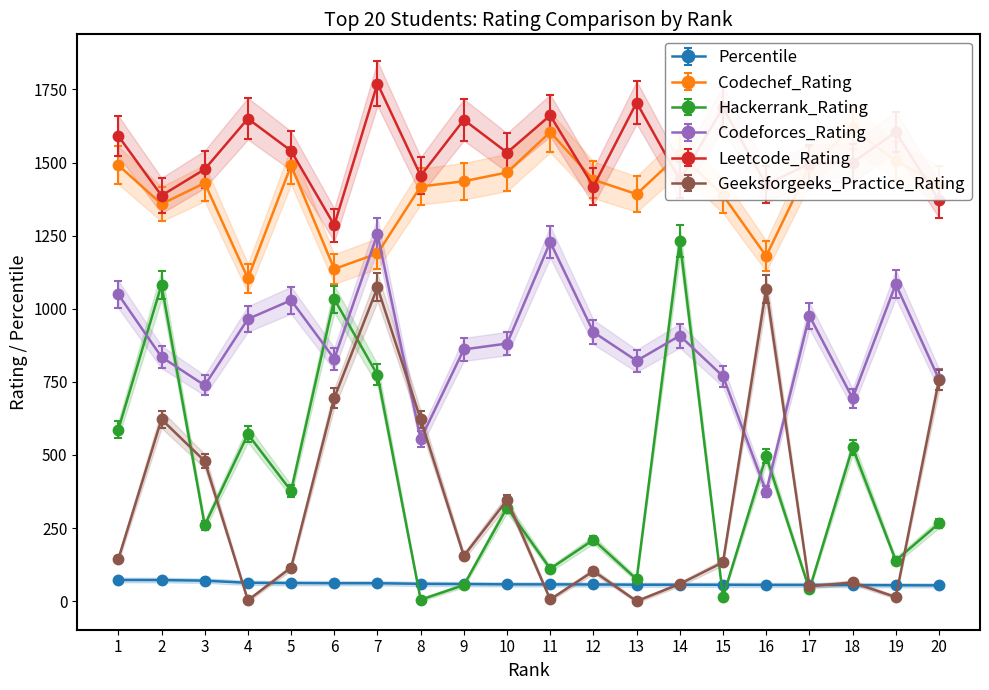

At which label is Percentile closest to 63?

4